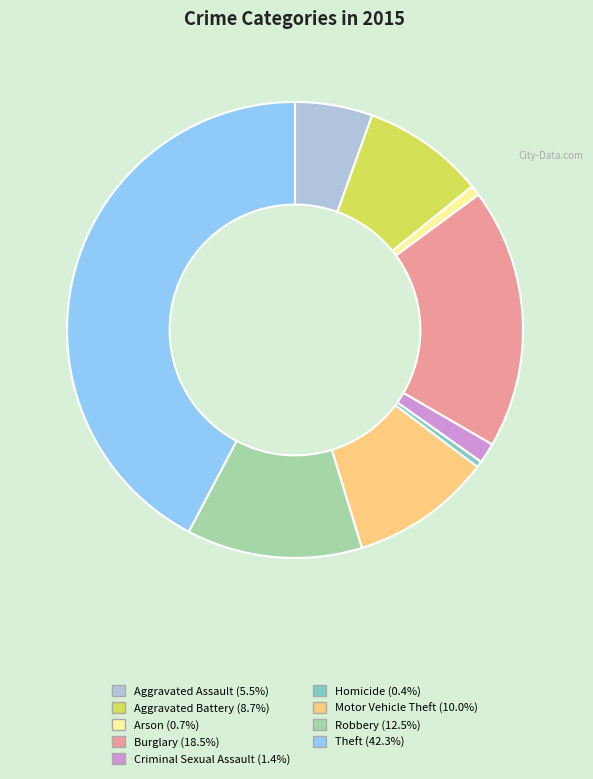

Approximately how many times larger is the value at Burglary compared to Aggravated Assault?

3.4